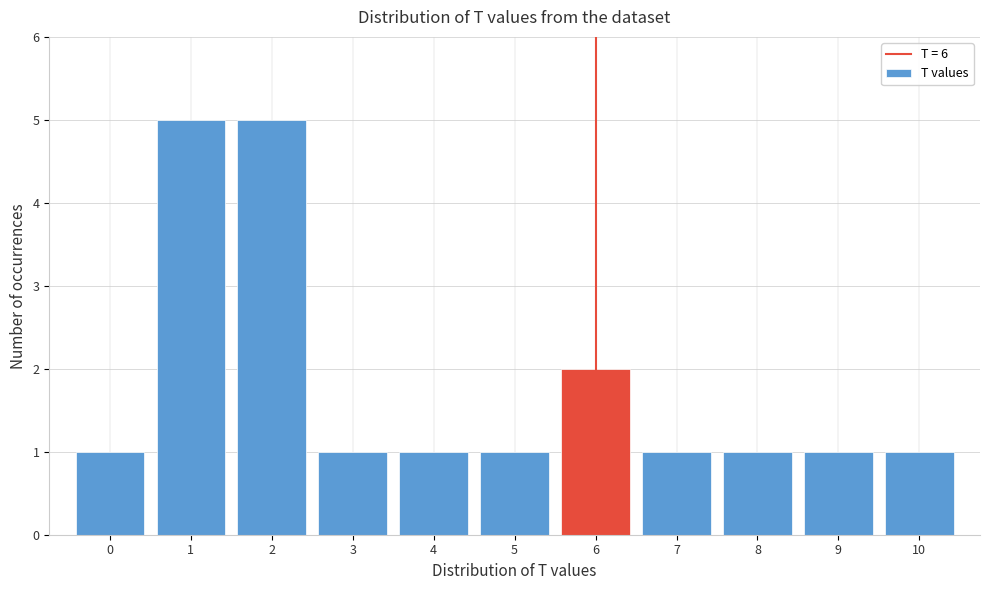

Reading left to right, list every bar in this chart as the range it spans on the x-axis followed by its height. The values are not printed on the chart, so give them approximately, as read against the axis.

-0.5 to 0.5: 1
0.5 to 1.5: 5
1.5 to 2.5: 5
2.5 to 3.5: 1
3.5 to 4.5: 1
4.5 to 5.5: 1
5.5 to 6.5: 2
6.5 to 7.5: 1
7.5 to 8.5: 1
8.5 to 9.5: 1
9.5 to 10.5: 1